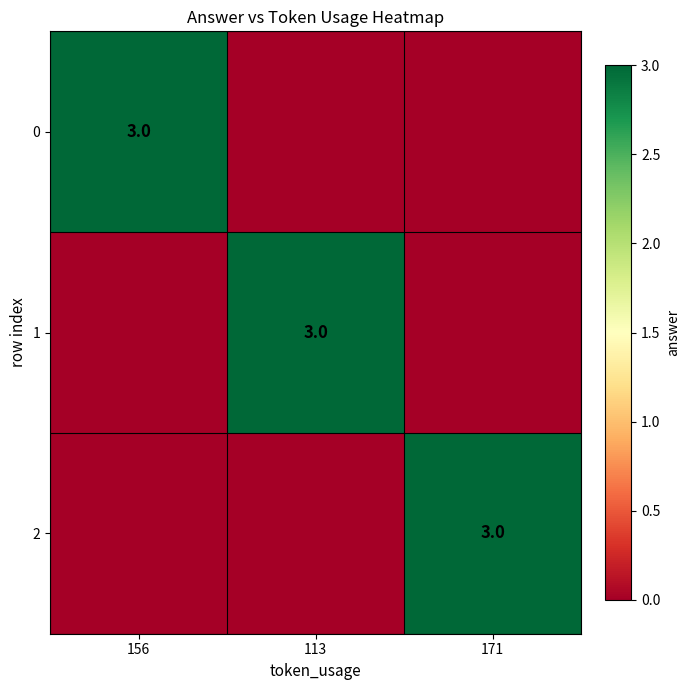

The 1 series shows 5 at 113. True or false?

False